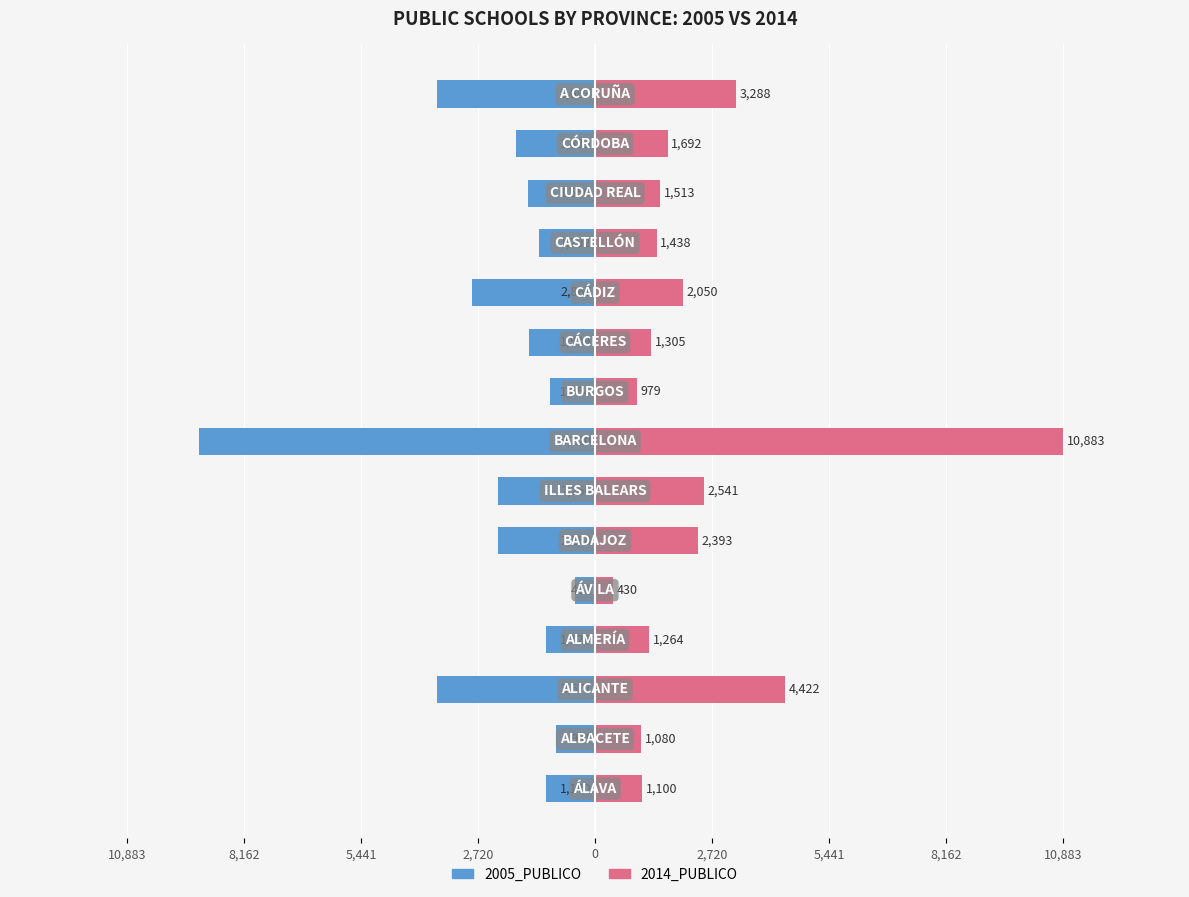

What value does the 2014_PUBLICO series have at 0, to the nearest 50?

450